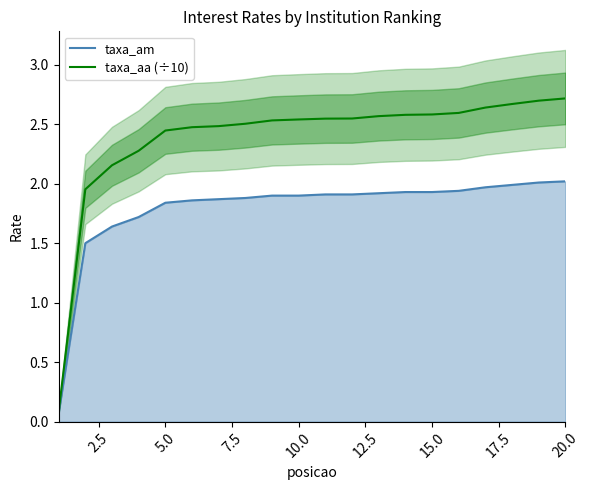

What is the lowest value of the taxa_aa (÷10) series?

0.1